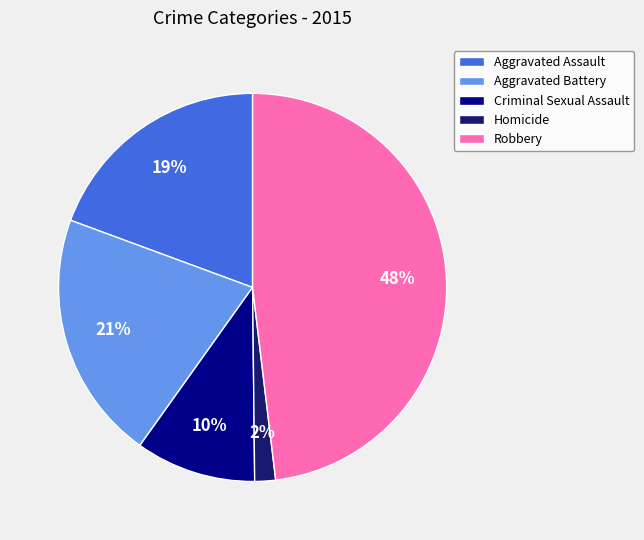

Do Aggravated Assault and Aggravated Battery together represent more than half of the pie?

No